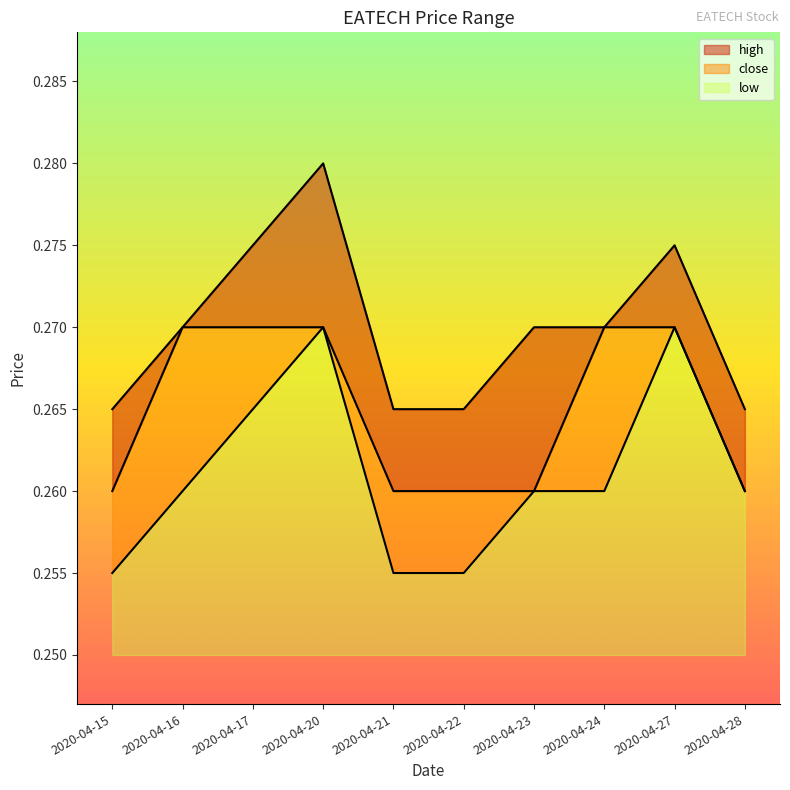

What is the sum of the close values at 2020-04-28 and 2020-04-17?

0.5